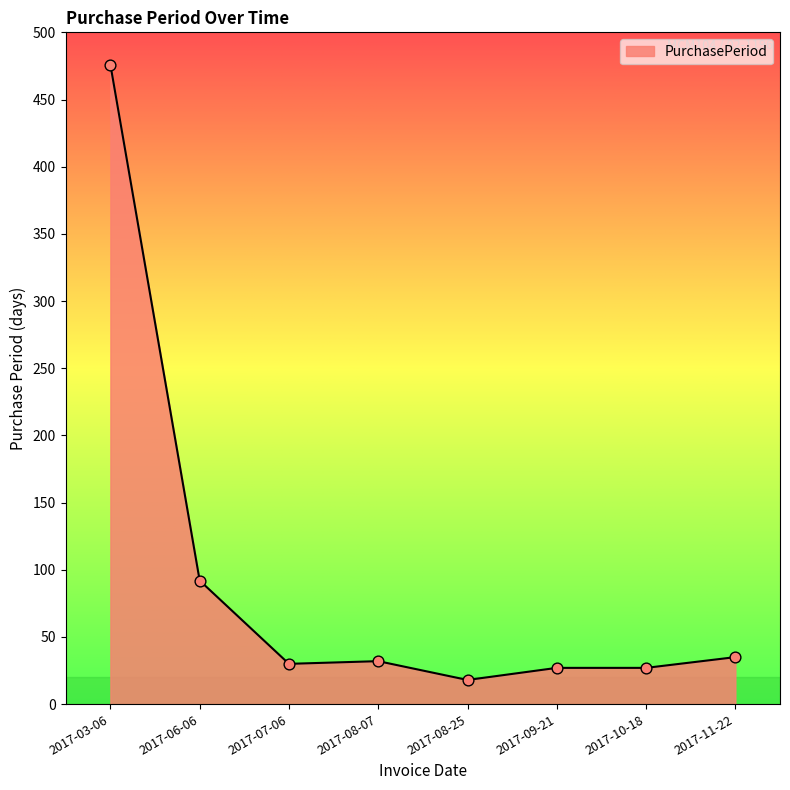

What is the change in value from 2017-07-06 to 2017-10-18?

-3